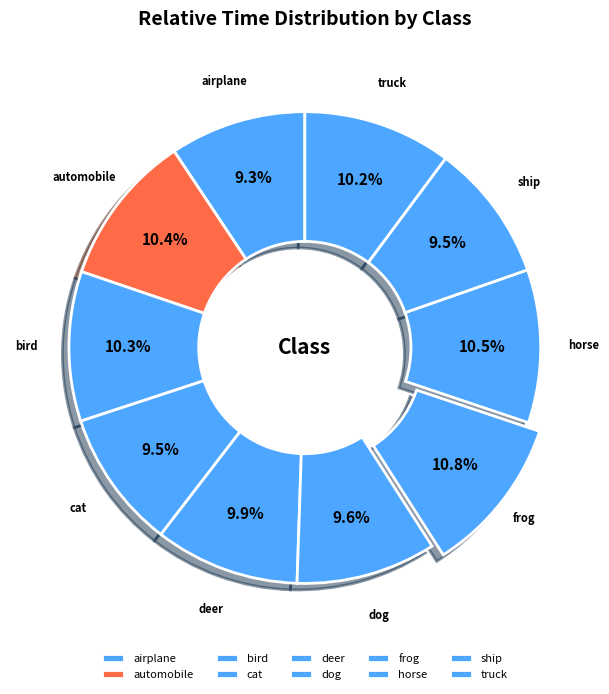

Approximately how many times larger is the value at cat compared to automobile?

0.9